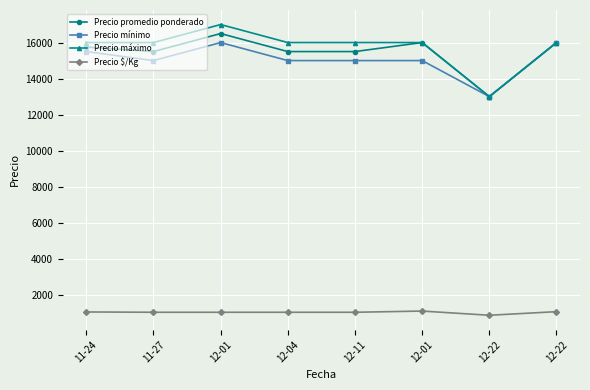

What is the total value across all series at 12-11?

47533